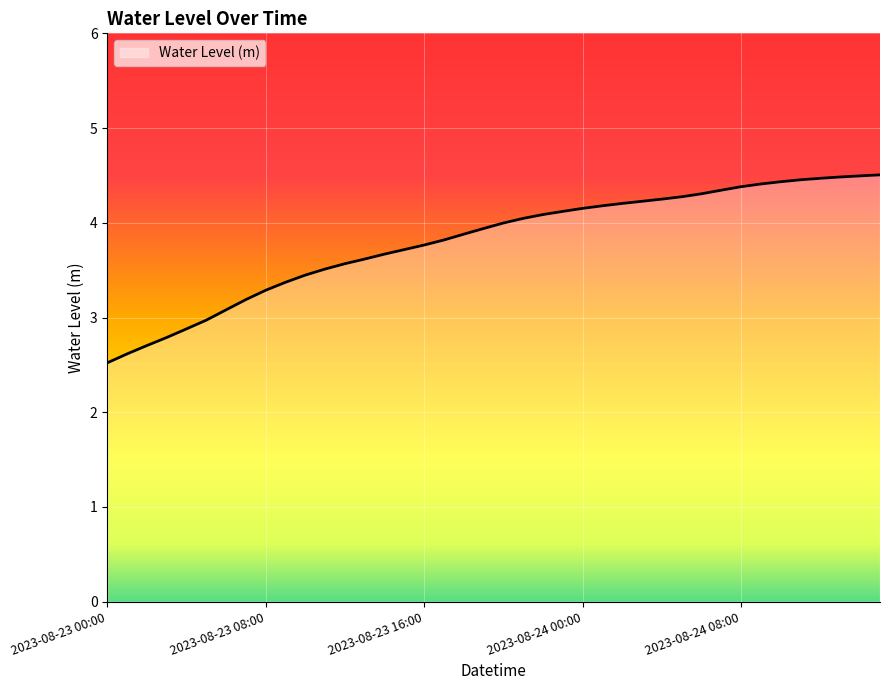

What is the difference between the maximum and minimum values?

2.0